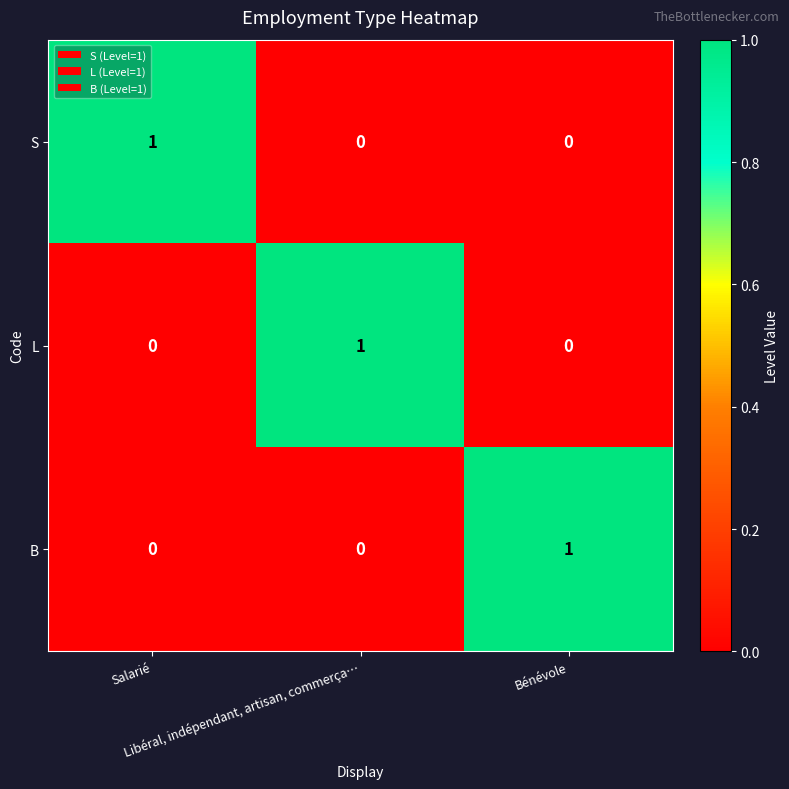

At how many categories does at least one series exceed 0?

3